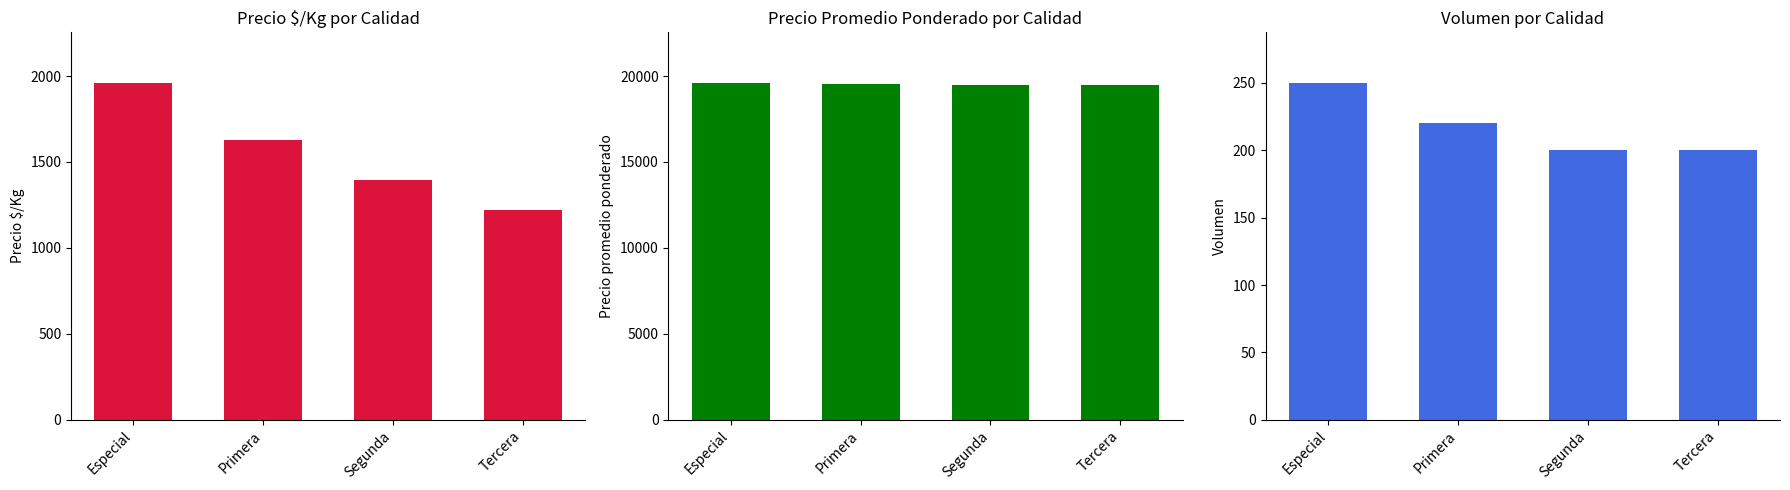

At Tercera, list the series in order from smallest to largest.

Volumen, Precio $/Kg, Precio promedio ponderado